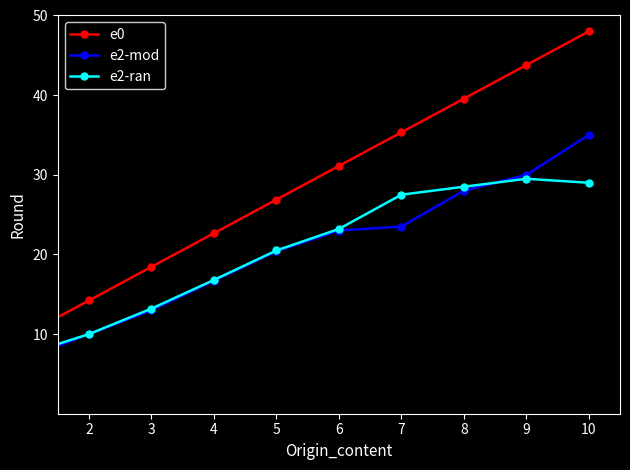

What is the difference between the maximum and second lowest values in the e0 series?

33.8